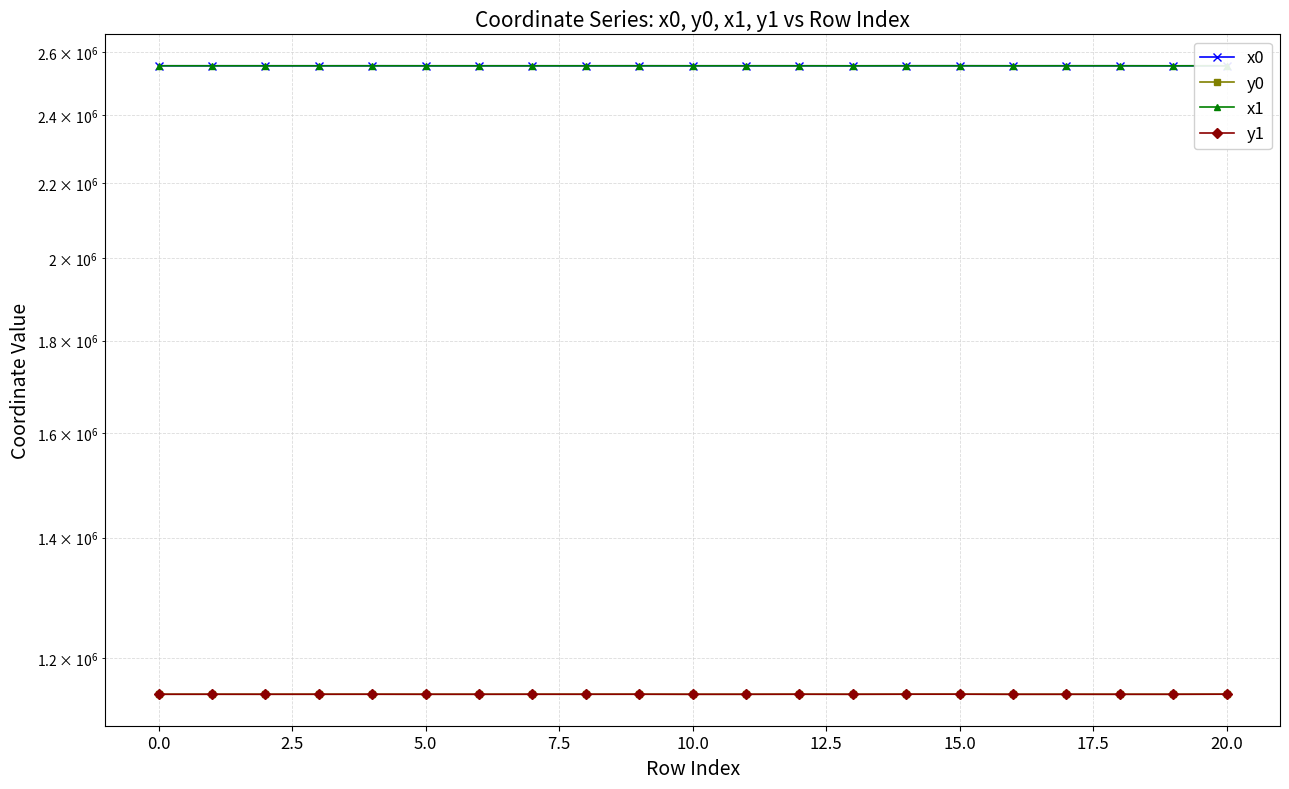

Which label corresponds to the smallest value in the chart?

16